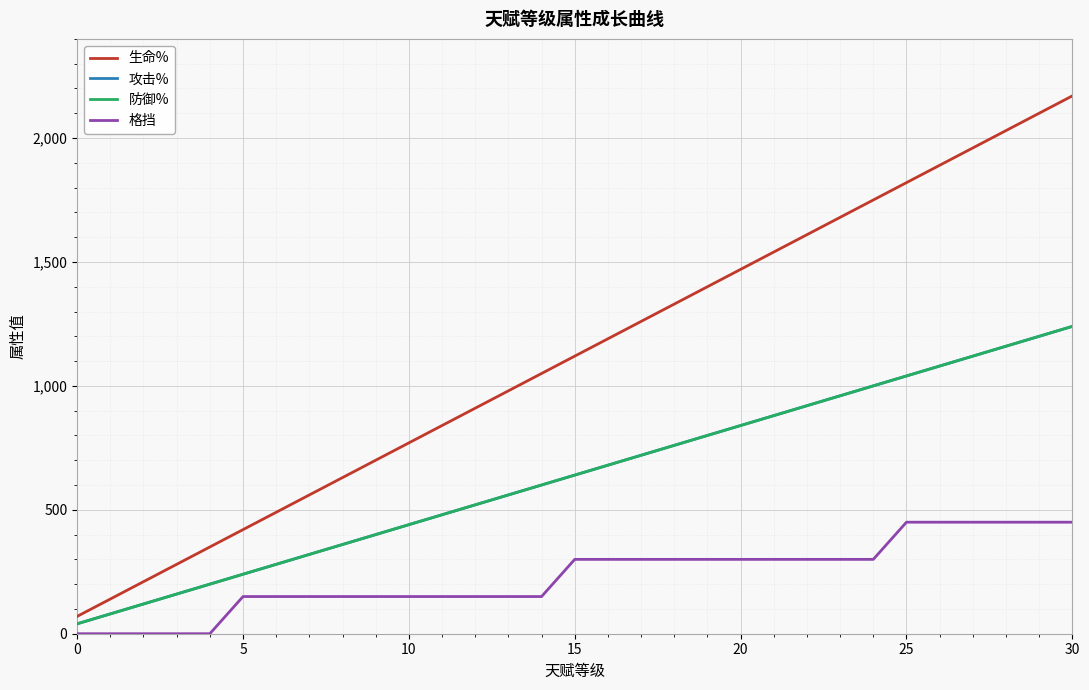

What is the difference between the maximum and second lowest values in the 防御% series?

1160